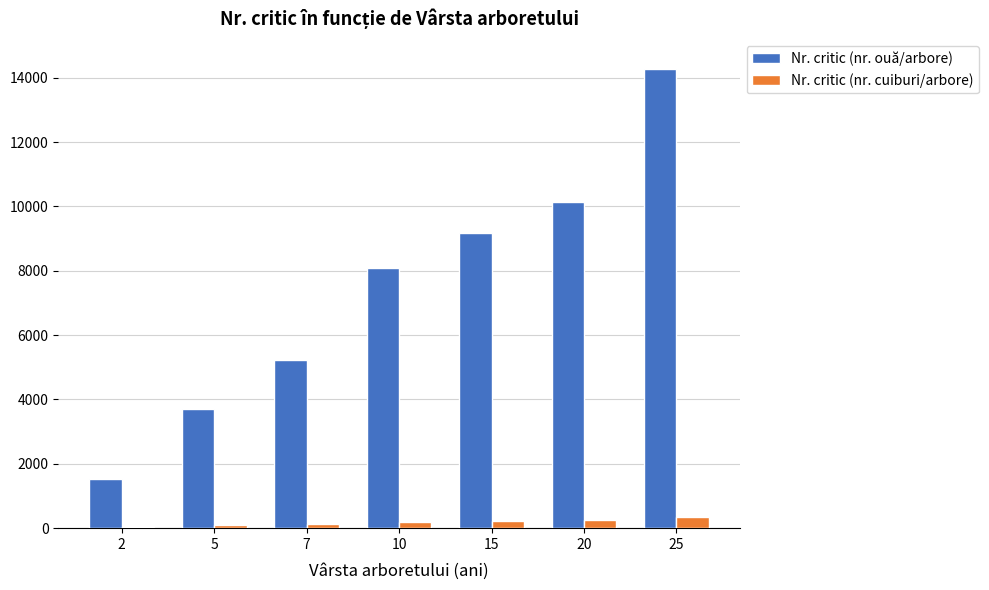

Where is Nr. critic (nr. ouă/arbore) nearest to the value 7900?

10